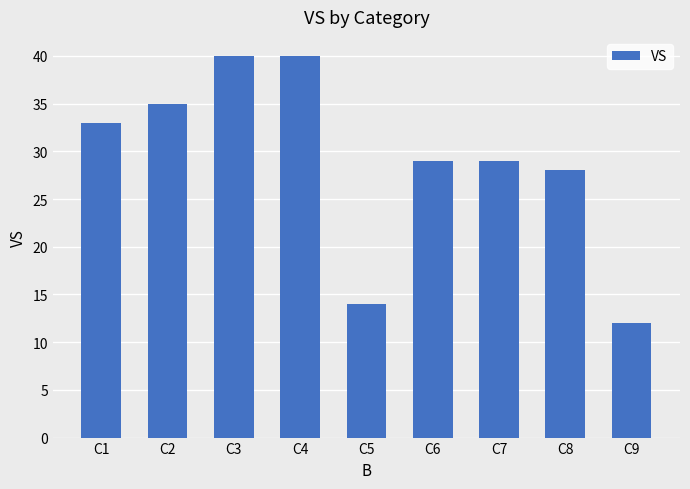

What is the ratio of the value at C7 to the value at C4?

0.7